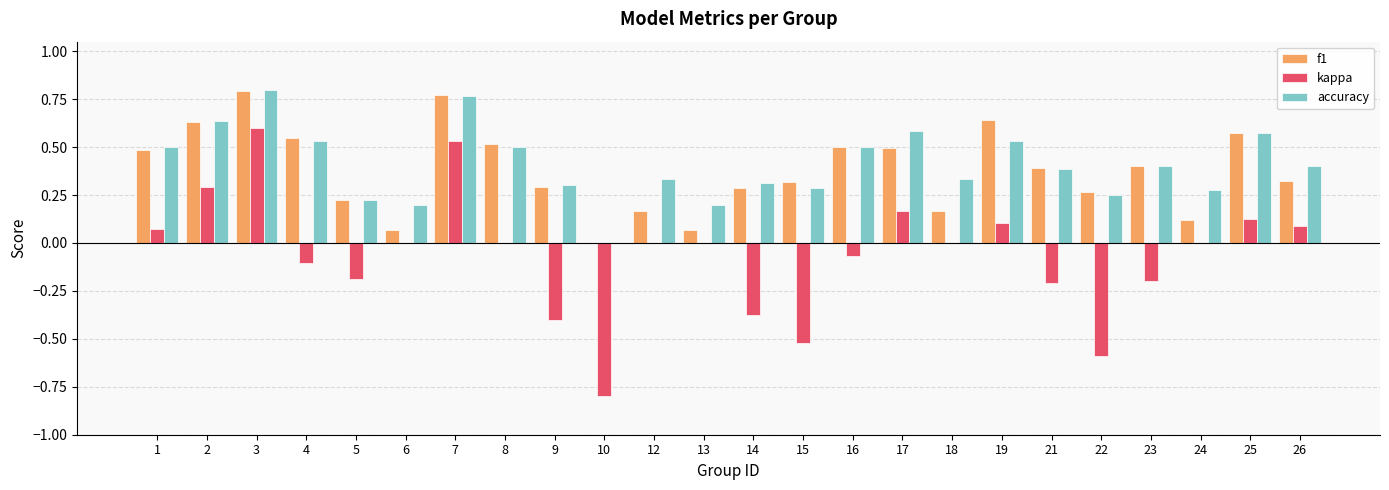

Count the number of data series in this chart.

3